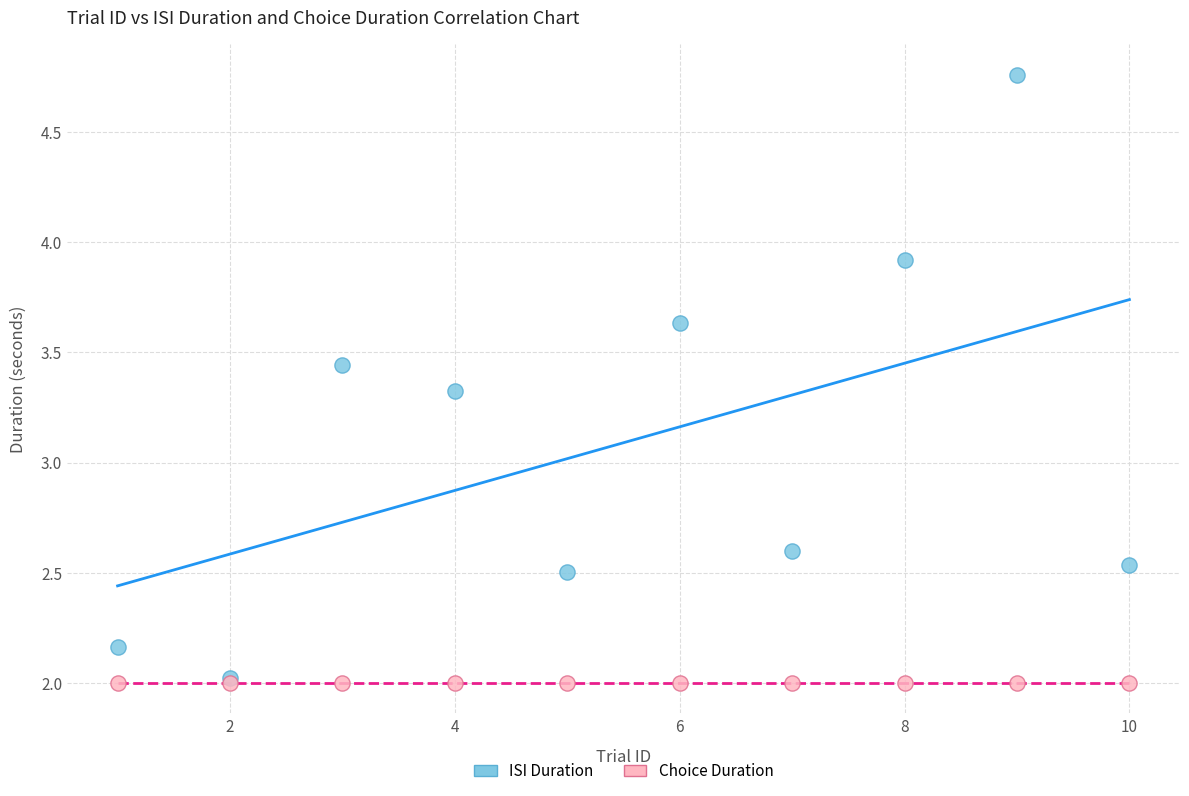

Across all series, what Y value is closest to 3?

3.3